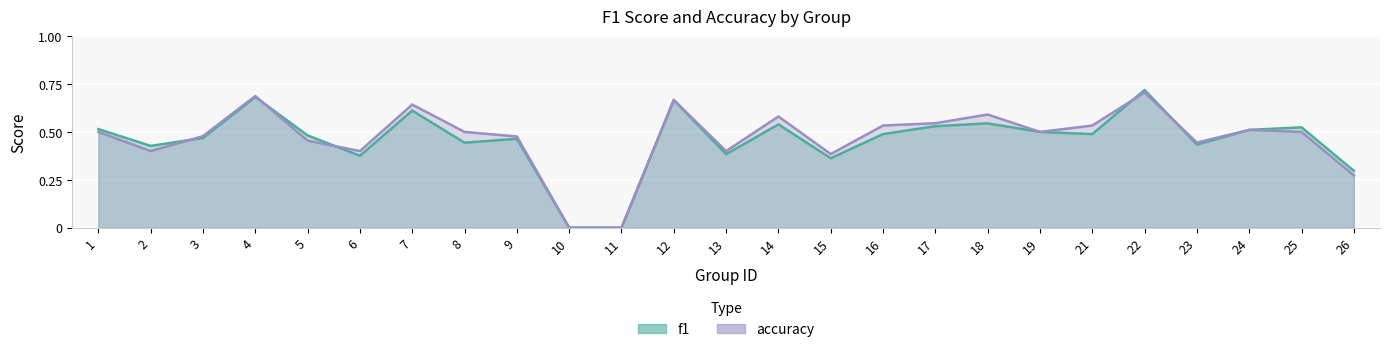

The f1 series shows 0.3 at 26. True or false?

True